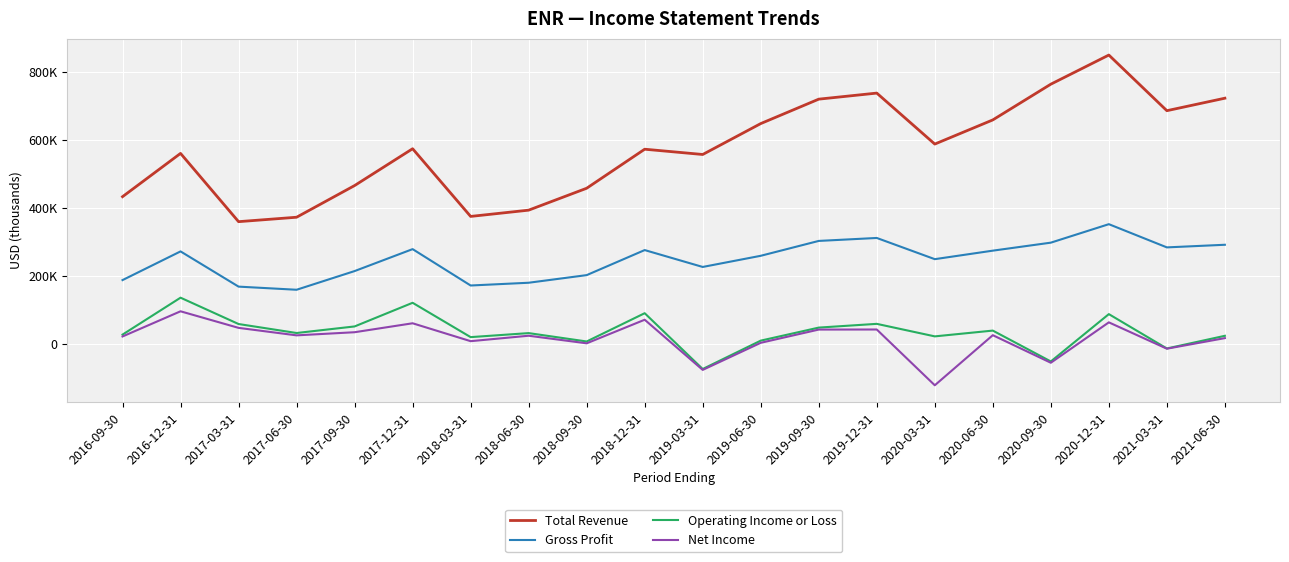

At which category is the sum across all series the highest?

2020-12-31